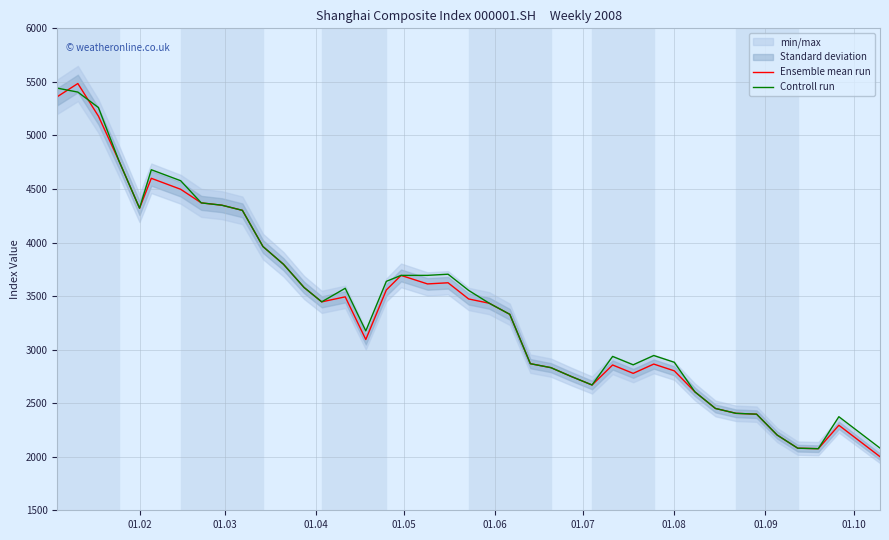

Which series has the largest total across all categories?

Controll run